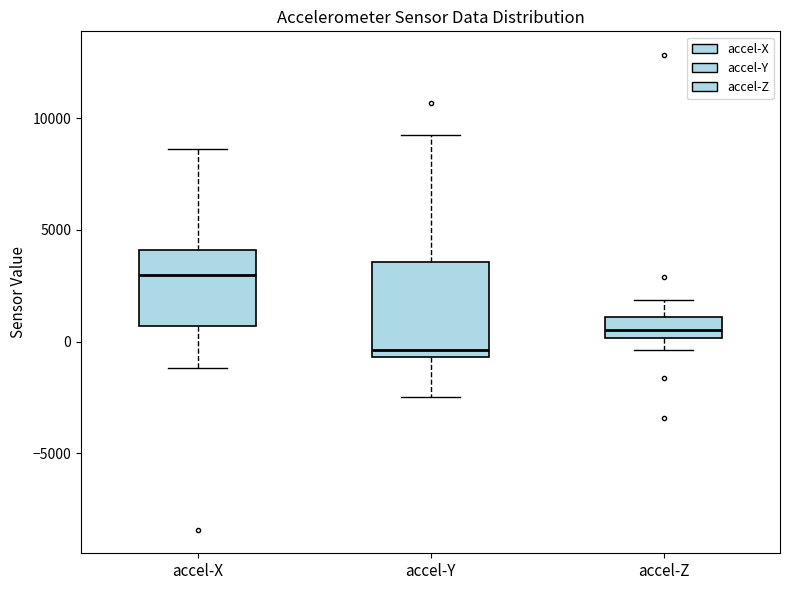

Comparing the boxes themselves (not the whiskers), which one is the tallest?

accel-Y